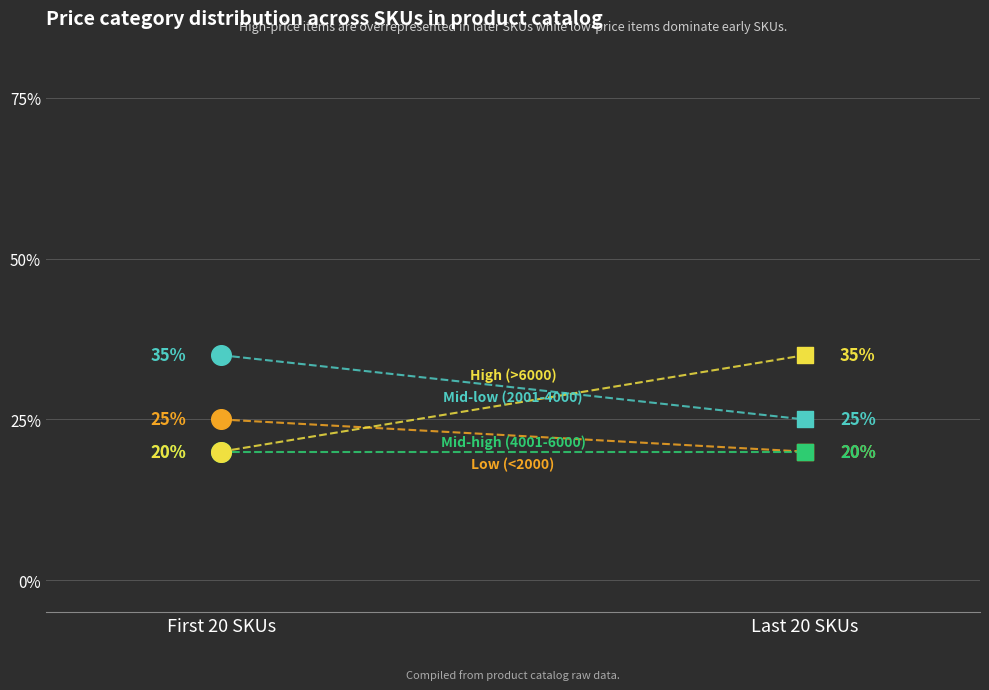

What is the total value across all series at First 20 SKUs?

100